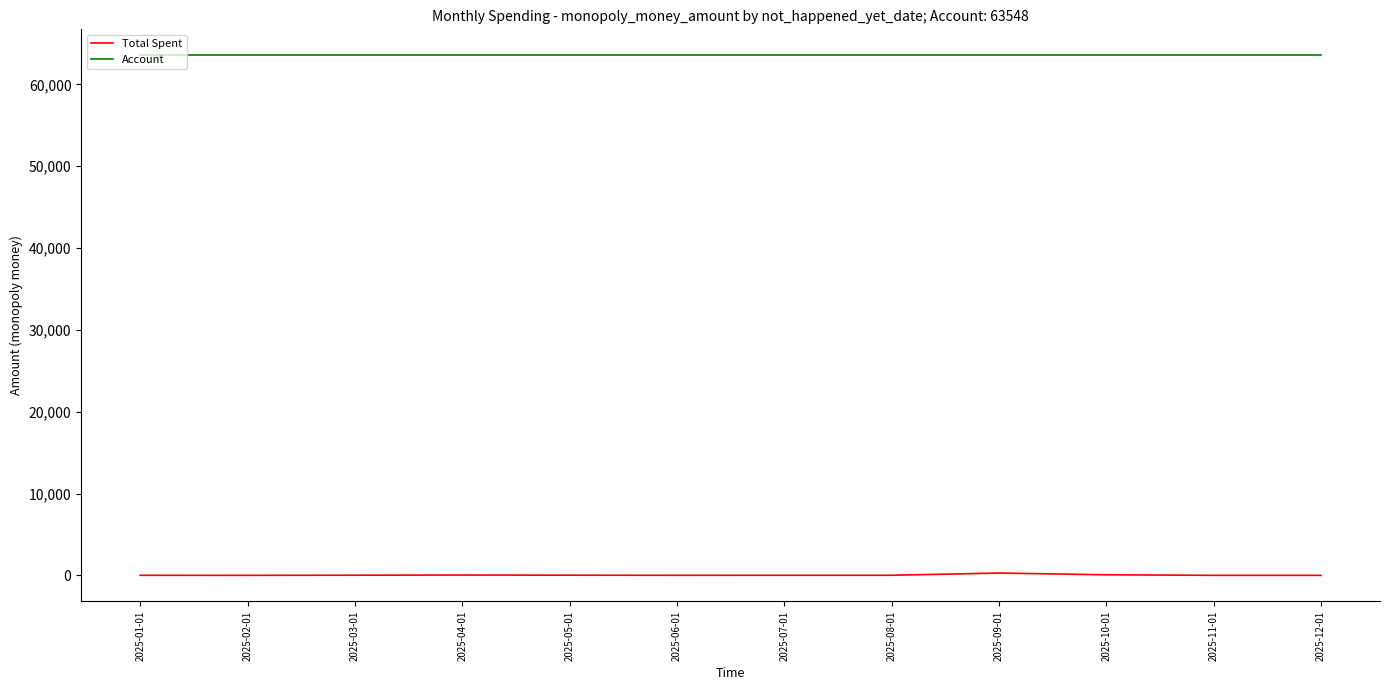

What is the sum of all Total Spent values?

504.2